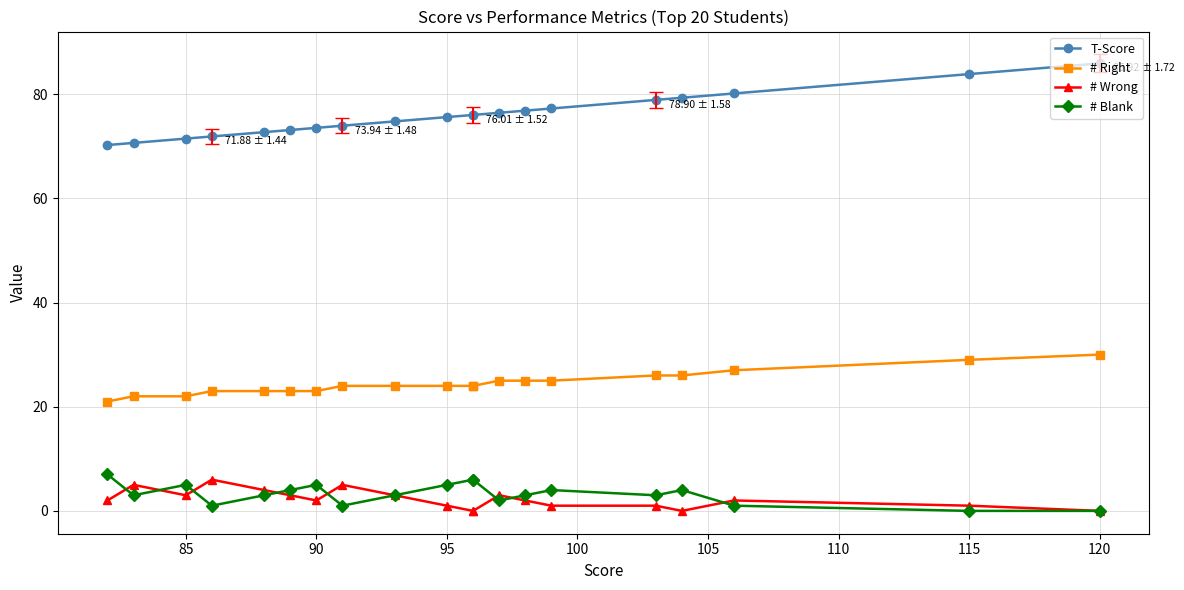

True or false: # Right has more than 2 points higher than both neighbors.

False